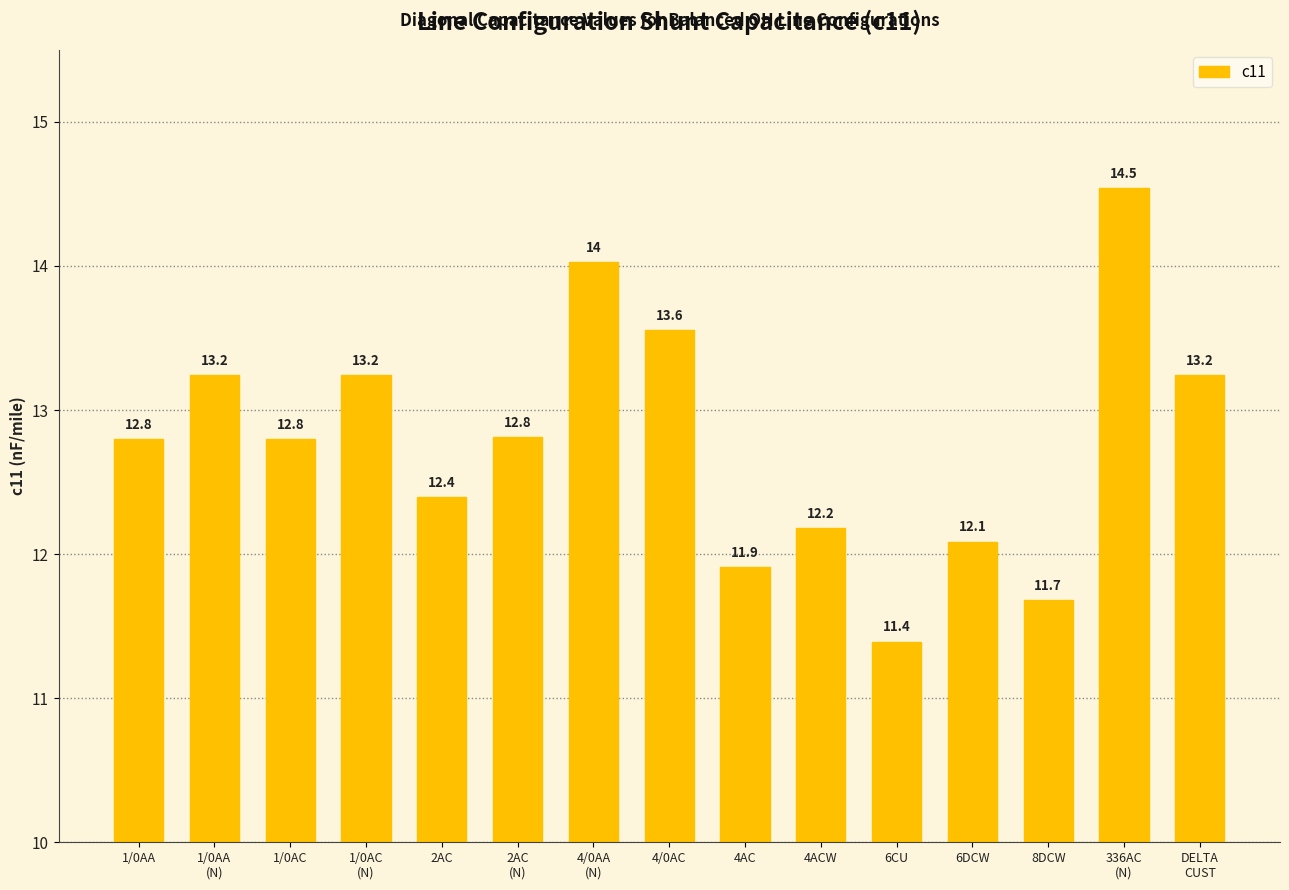

Between 1/0AC
(N) and 336AC
(N), which is larger?

336AC
(N)